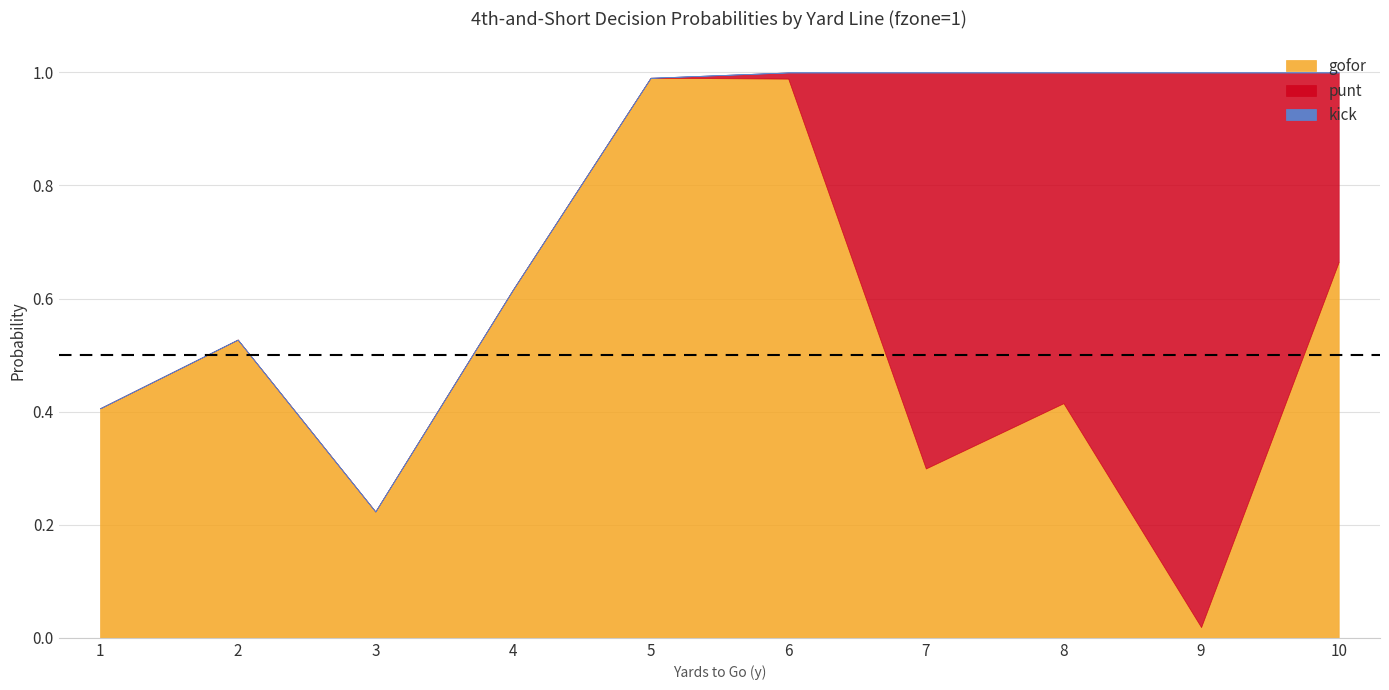

Which series has the largest range (max minus min)?

punt